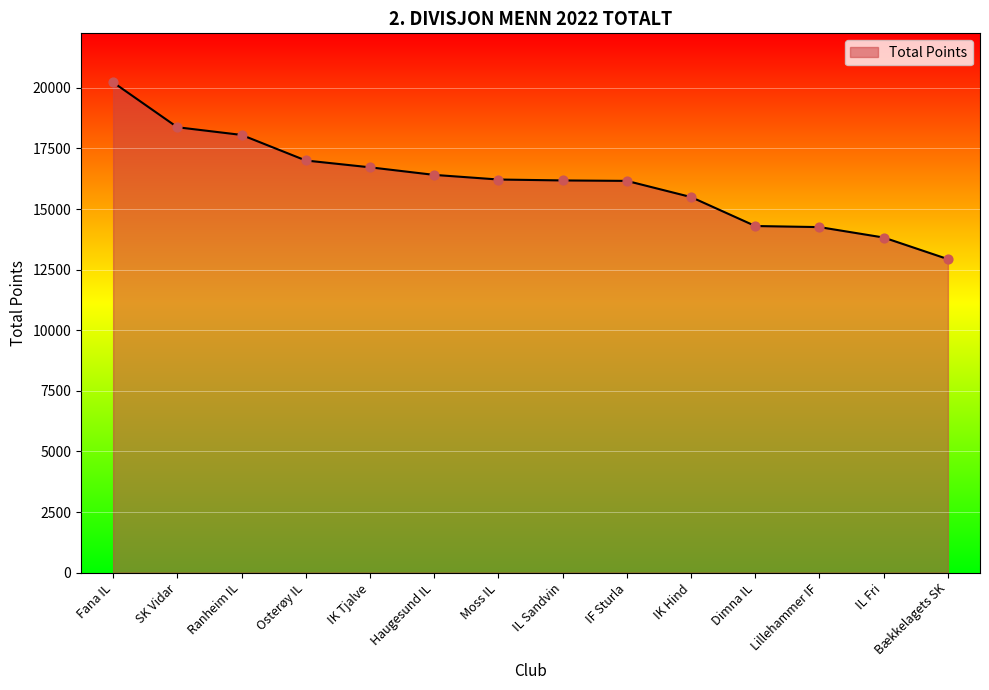

Between IK Tjalve and Moss IL, which is larger?

IK Tjalve